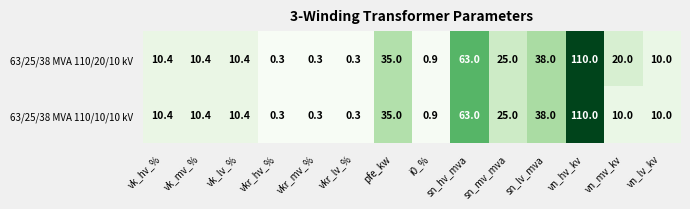

Where does the 63/25/38 MVA 110/20/10 kV series first go above 10?

vk_hv_%